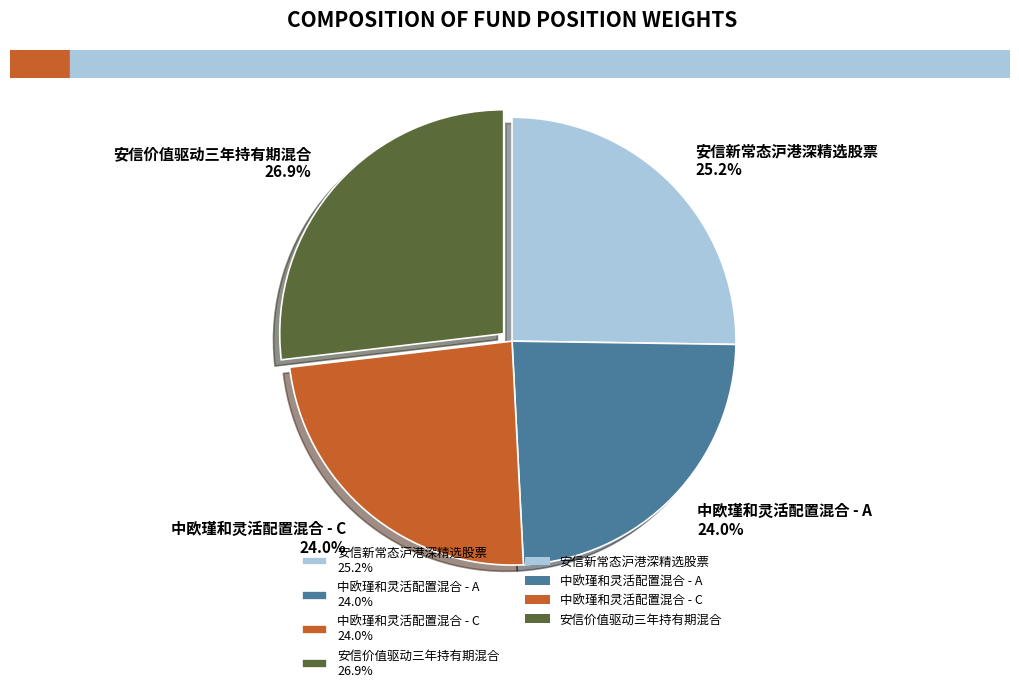

Count the number of slices in the pie.

4